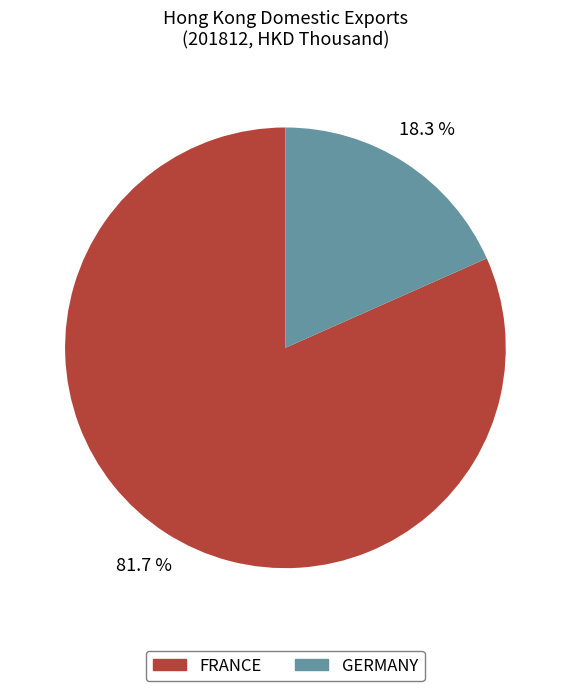

Does any single category account for the majority?

Yes